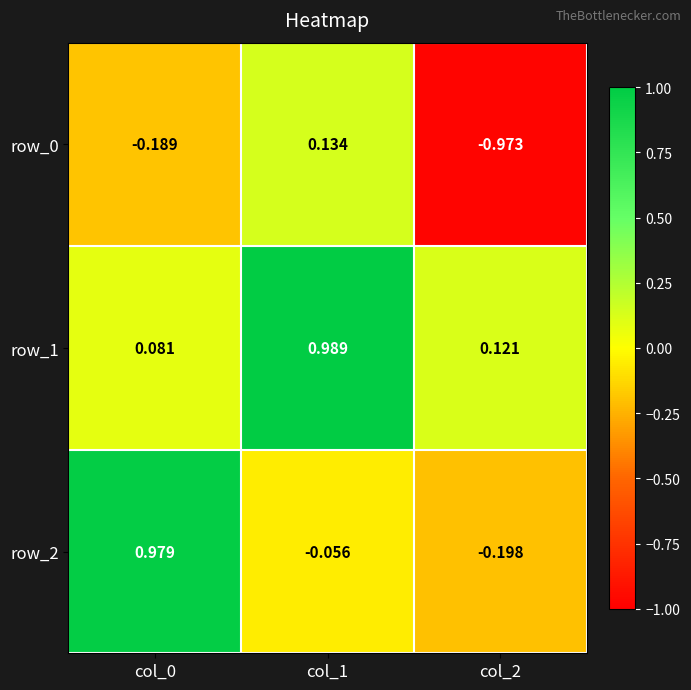

Count the row_0 values in the range 0 to 1.

1